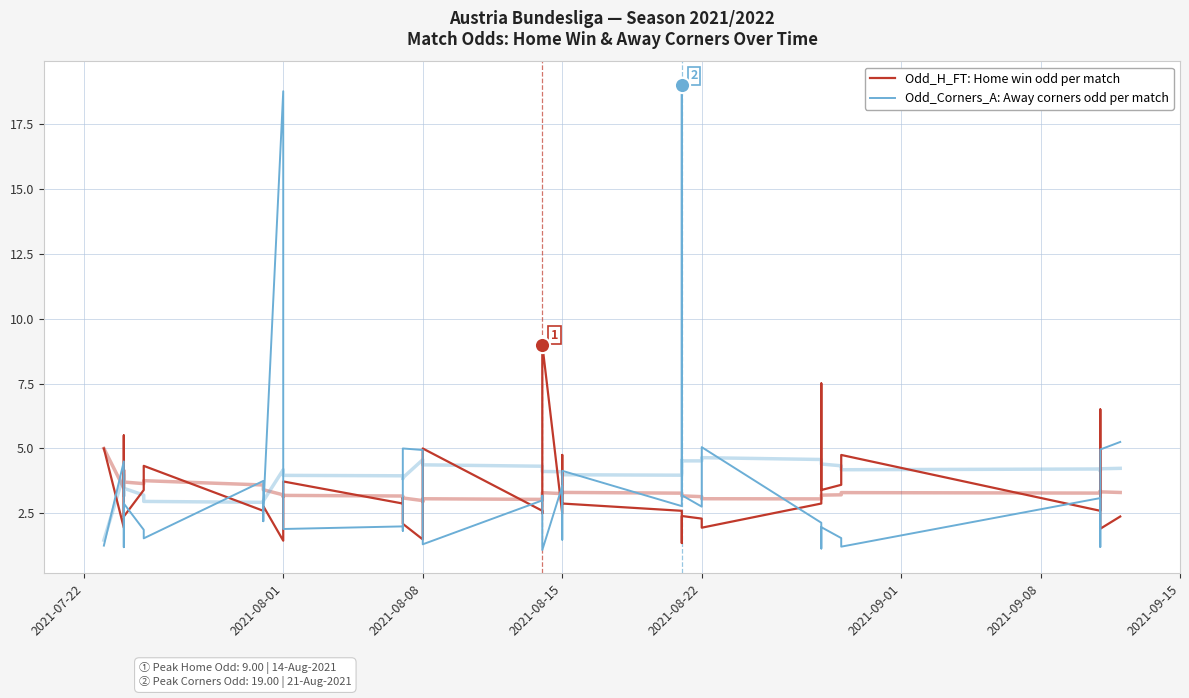

At how many categories does at least one series exceed 17?

2